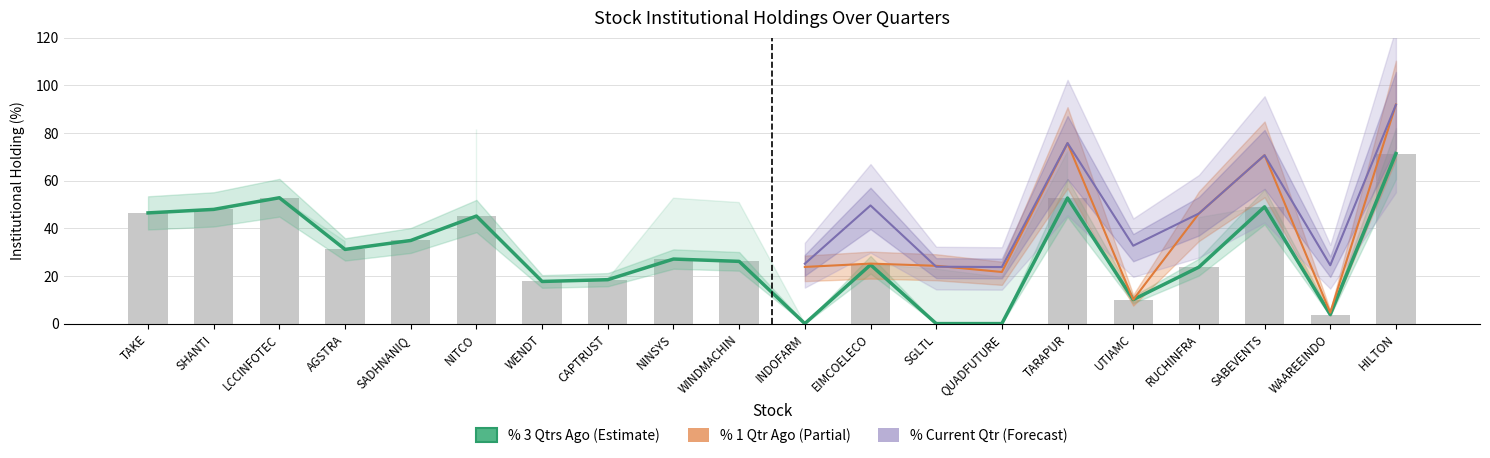

What is the average value of the % 1 Qtr Ago series?

49.7